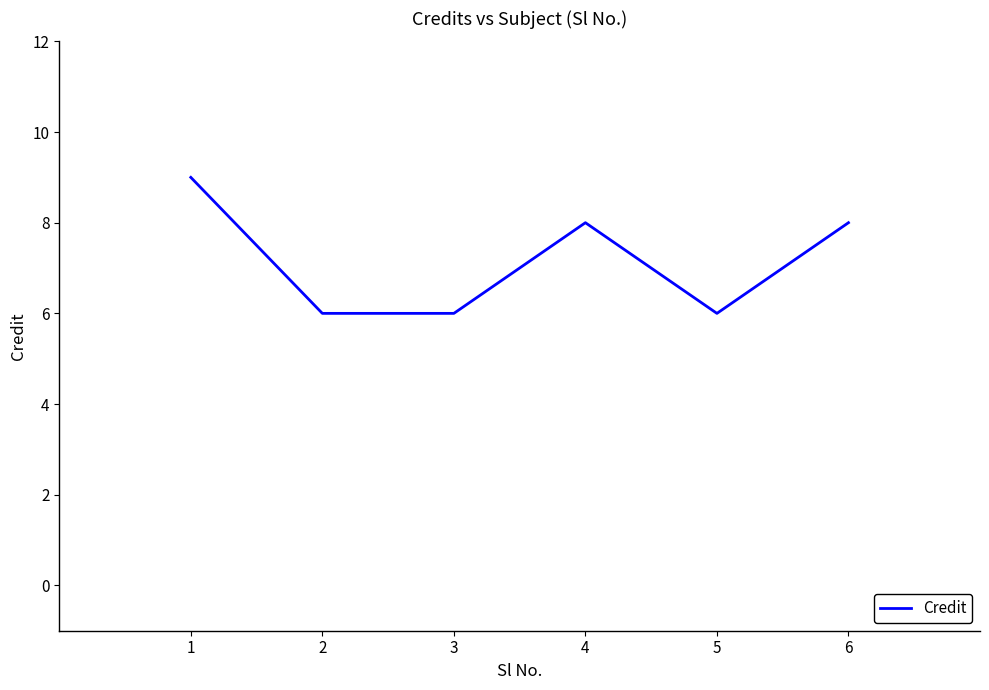

Is it true that the value at 6 is 11?

False